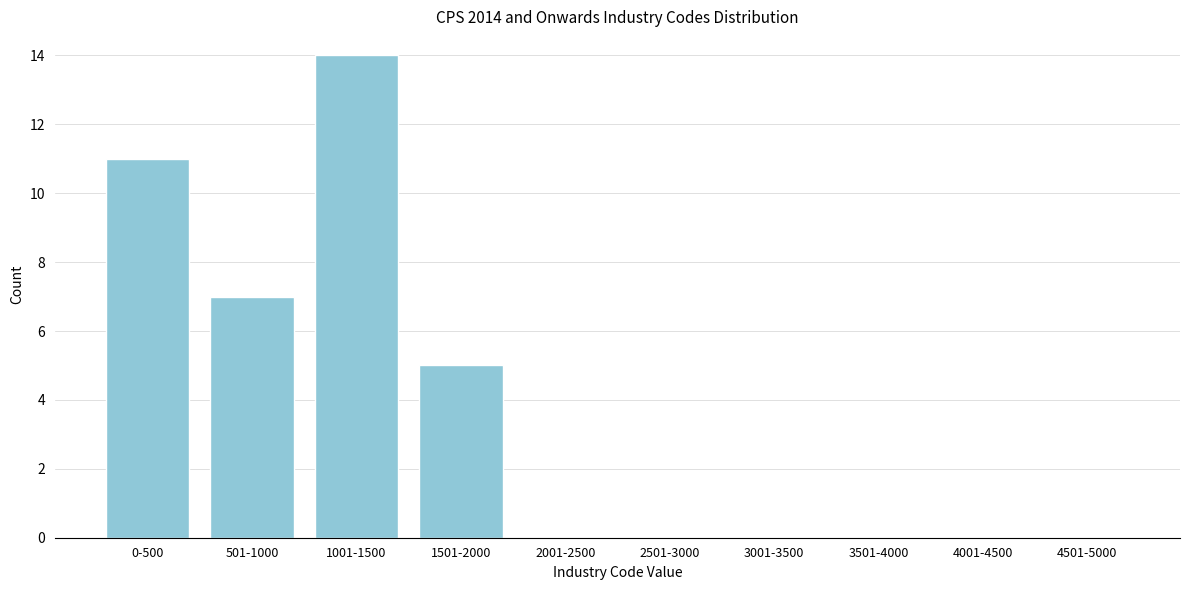

Reading left to right, transcribe all the data shown in this chart.

0-500=11	501-1000=7	1001-1500=14	1501-2000=5	2001-2500=0	2501-3000=0	3001-3500=0	3501-4000=0	4001-4500=0	4501-5000=0